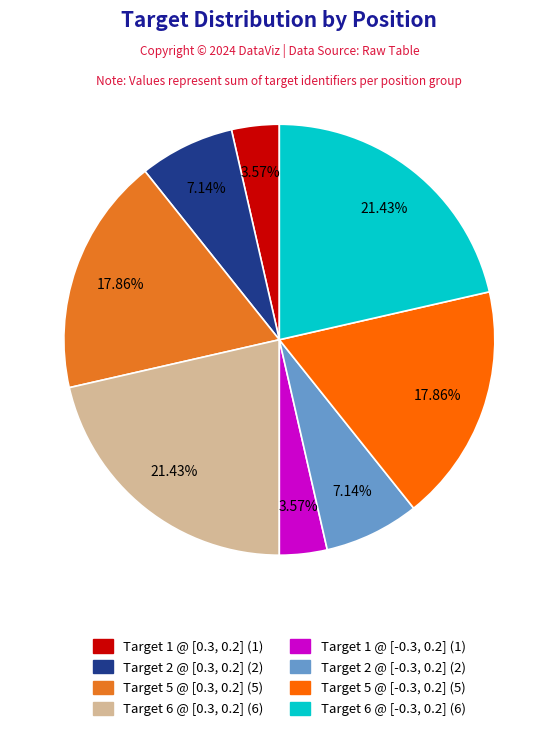

Is there any slice that represents more than half of the pie?

No